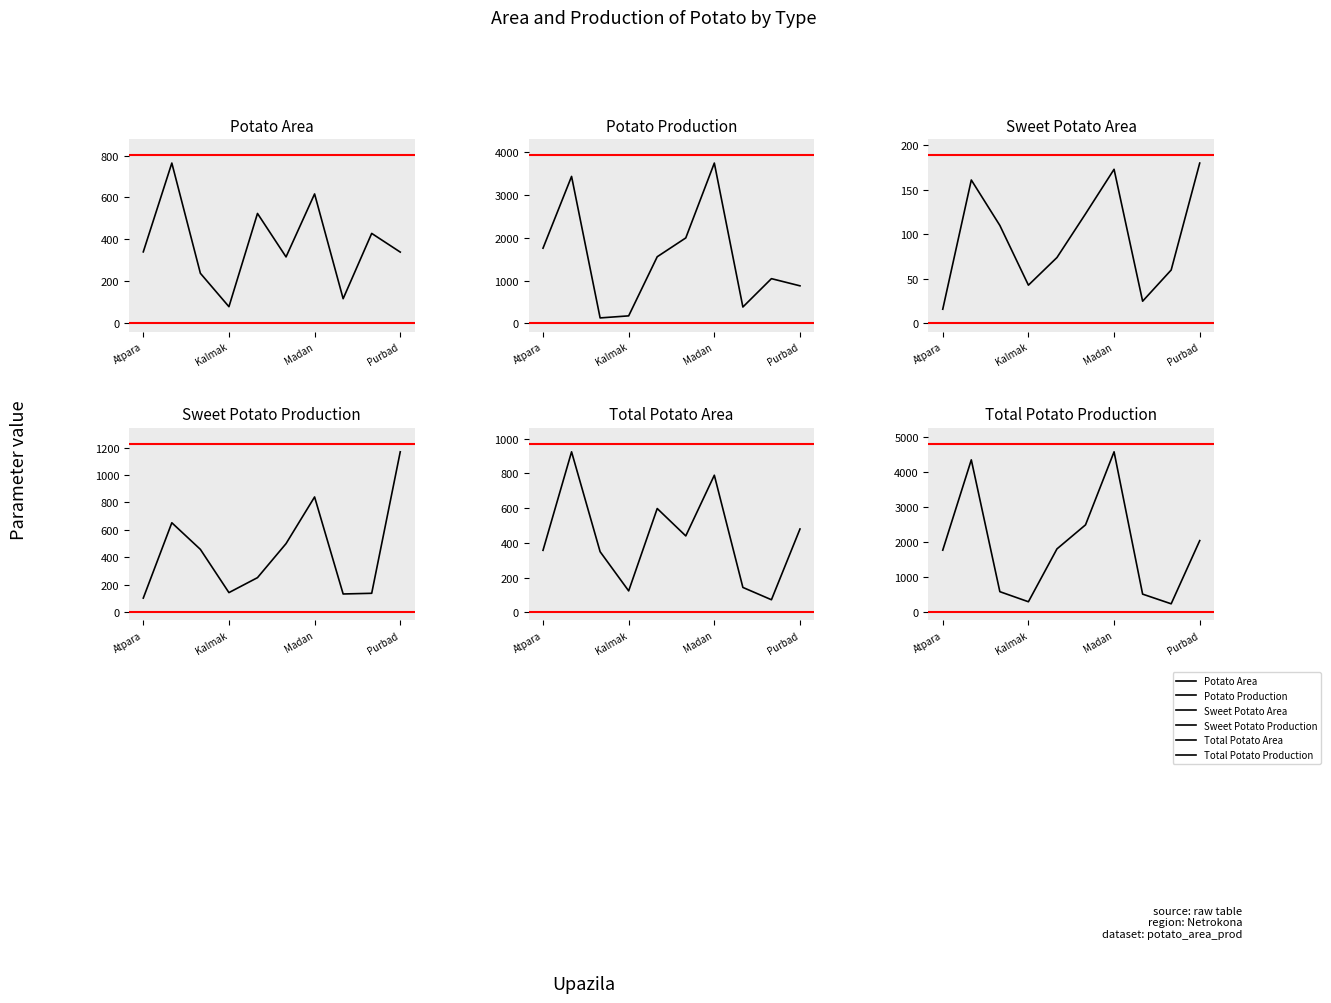

What is the difference between the highest and lowest values at 5?

2377